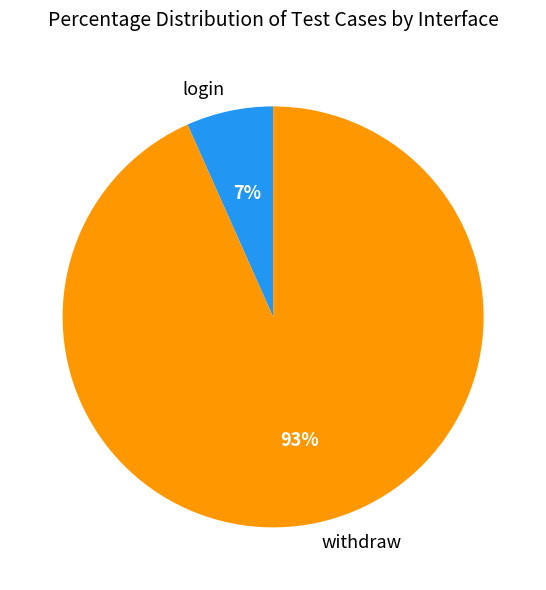

What is the largest slice in the pie chart?

withdraw